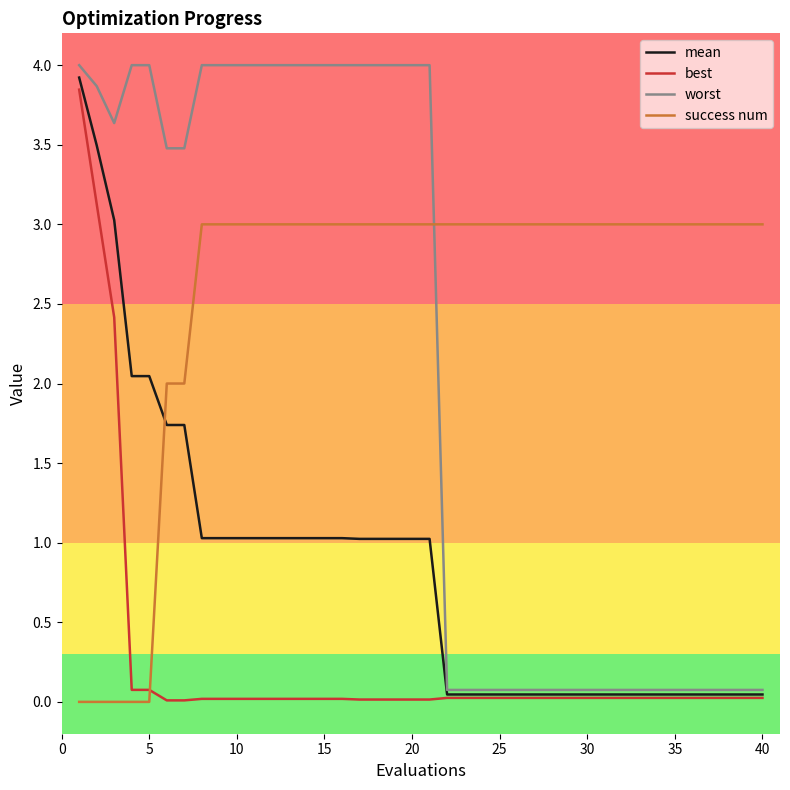

What is the maximum value shown in the chart?

4.0